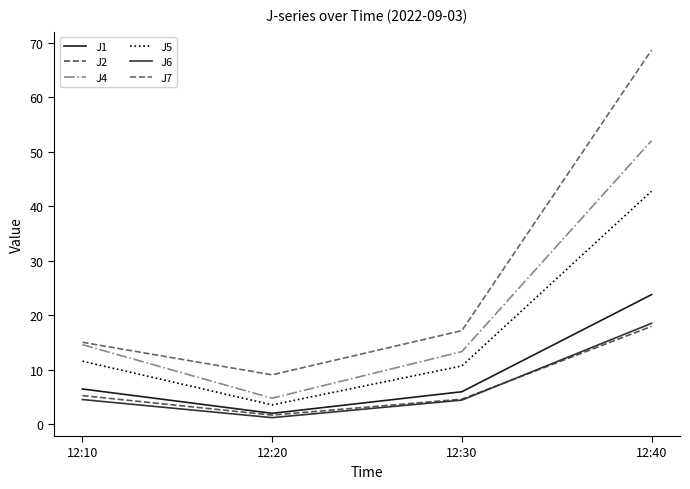

What is the difference between the highest and lowest values at 12:20?

7.9